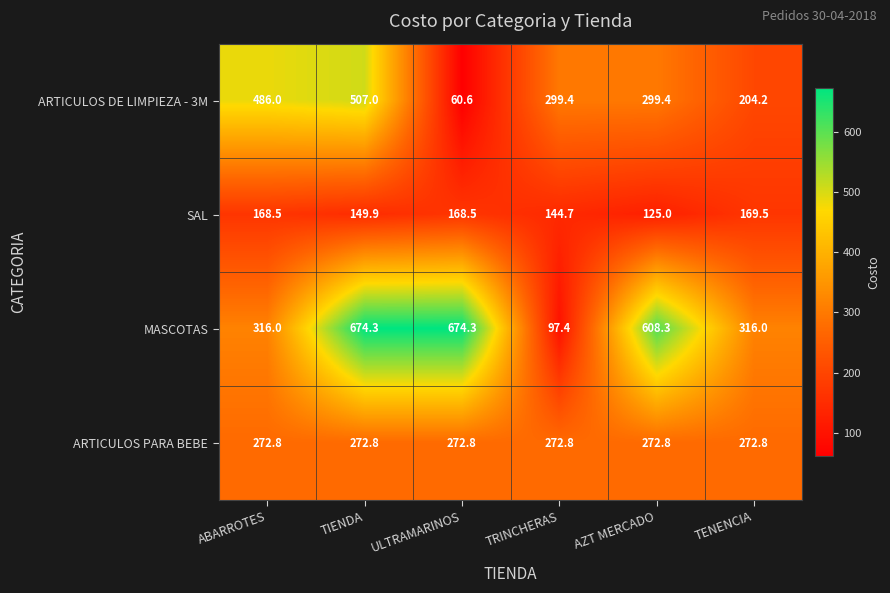

Reading right to left, transcribe all the data shown in this chart.

ARTICULOS DE LIMPIEZA - 3M: TENENCIA=204.2	AZT MERCADO=299.4	TRINCHERAS=299.4	ULTRAMARINOS=60.6	TIENDA=507.0	ABARROTES=486.0
SAL: TENENCIA=169.5	AZT MERCADO=125.0	TRINCHERAS=144.7	ULTRAMARINOS=168.5	TIENDA=149.9	ABARROTES=168.5
MASCOTAS: TENENCIA=316.0	AZT MERCADO=608.3	TRINCHERAS=97.4	ULTRAMARINOS=674.3	TIENDA=674.3	ABARROTES=316.0
ARTICULOS PARA BEBE: TENENCIA=272.8	AZT MERCADO=272.8	TRINCHERAS=272.8	ULTRAMARINOS=272.8	TIENDA=272.8	ABARROTES=272.8